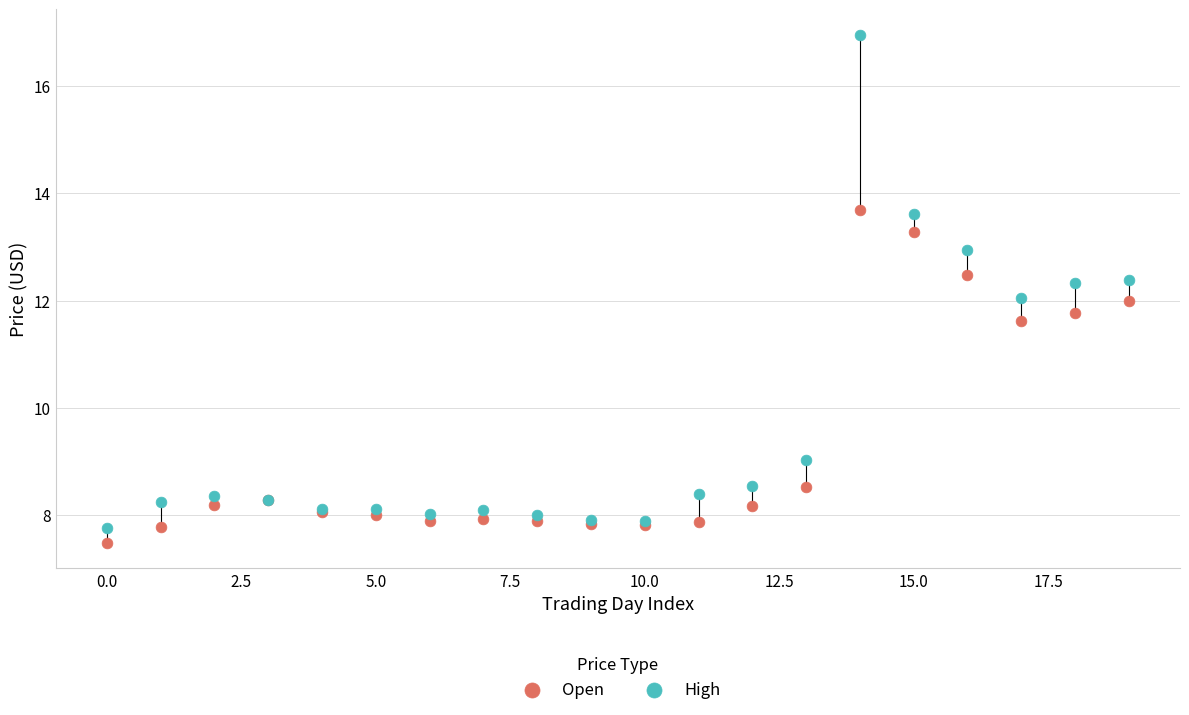

Which series has the widest spread of Y values?

High